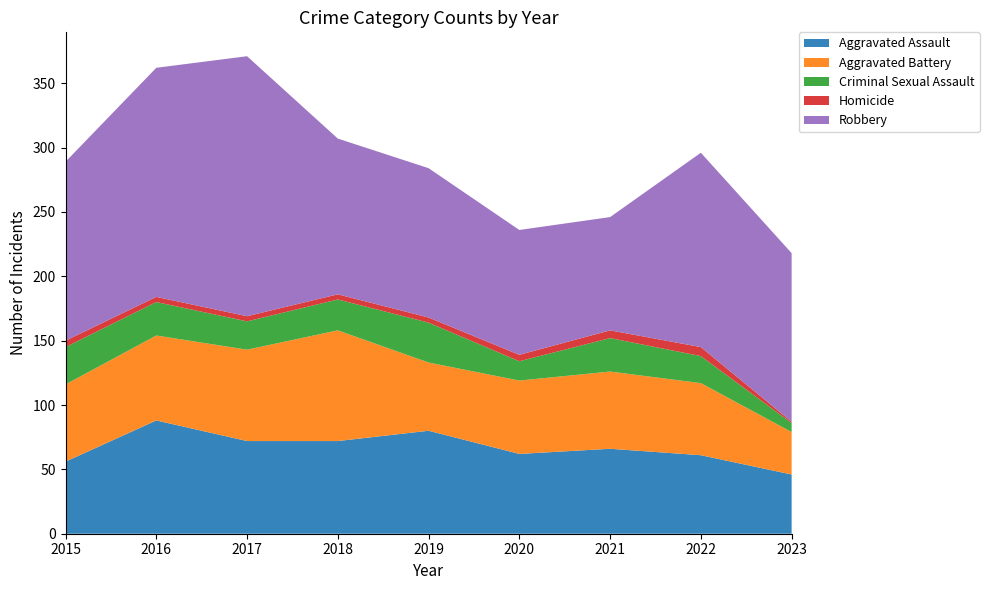

Reading left to right, what are all the values shown in this chart?

Aggravated Assault: 2015=56	2016=88	2017=72	2018=72	2019=80	2020=62	2021=66	2022=61	2023=46
Aggravated Battery: 2015=60	2016=66	2017=71	2018=86	2019=53	2020=57	2021=60	2022=56	2023=33
Criminal Sexual Assault: 2015=29	2016=26	2017=22	2018=24	2019=31	2020=15	2021=26	2022=21	2023=7
Homicide: 2015=5	2016=4	2017=4	2018=4	2019=4	2020=5	2021=6	2022=7	2023=1
Robbery: 2015=139	2016=178	2017=202	2018=121	2019=116	2020=97	2021=88	2022=151	2023=131